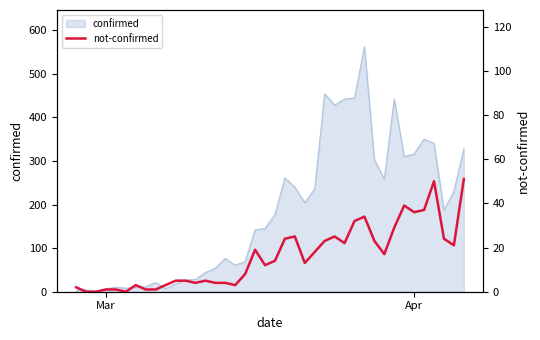

The chart shows a value of 37 at 22. True or false?

False